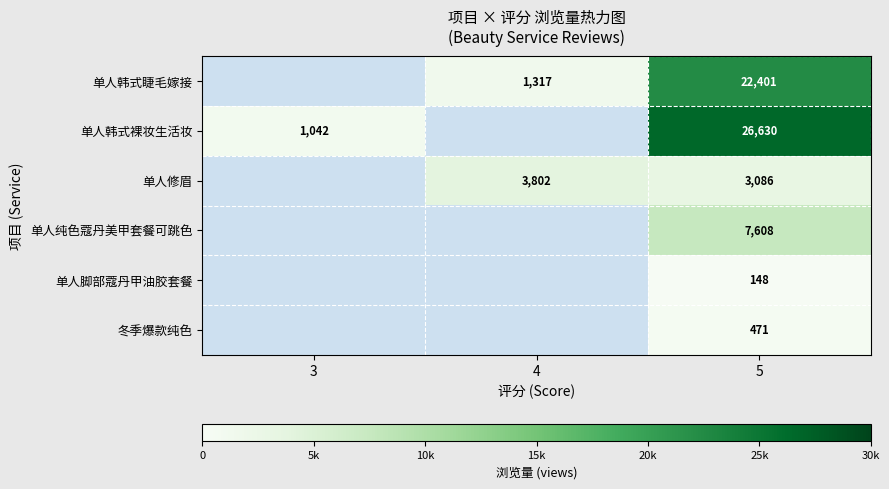

What is the difference between the 单人韩式睫毛嫁接 values at 5 and 4?

21084